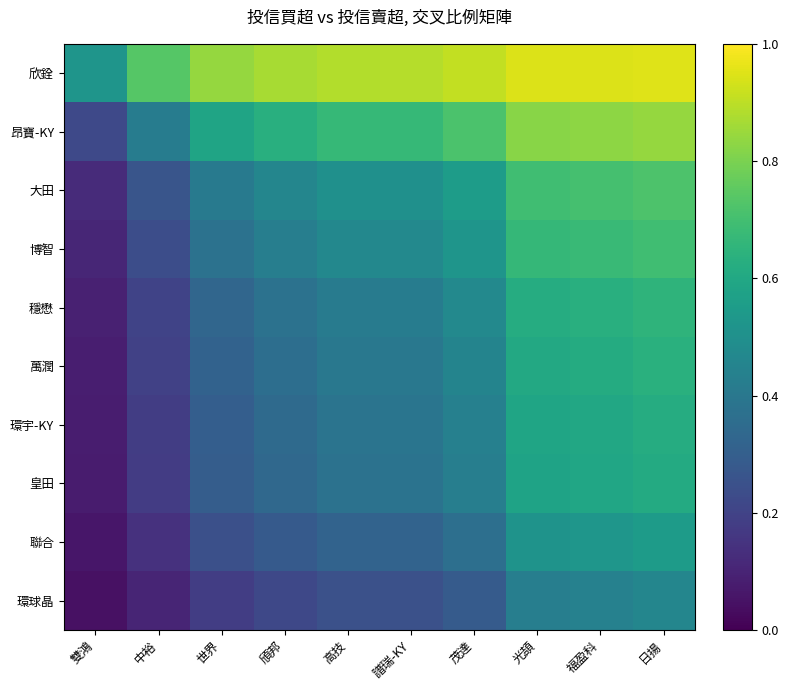

Rank the series by their maximum value, from highest to lowest.

欣銓, 昂寶-KY, 大田, 博智, 穩懋, 萬潤, 環宇-KY, 皇田, 聯合, 環球晶